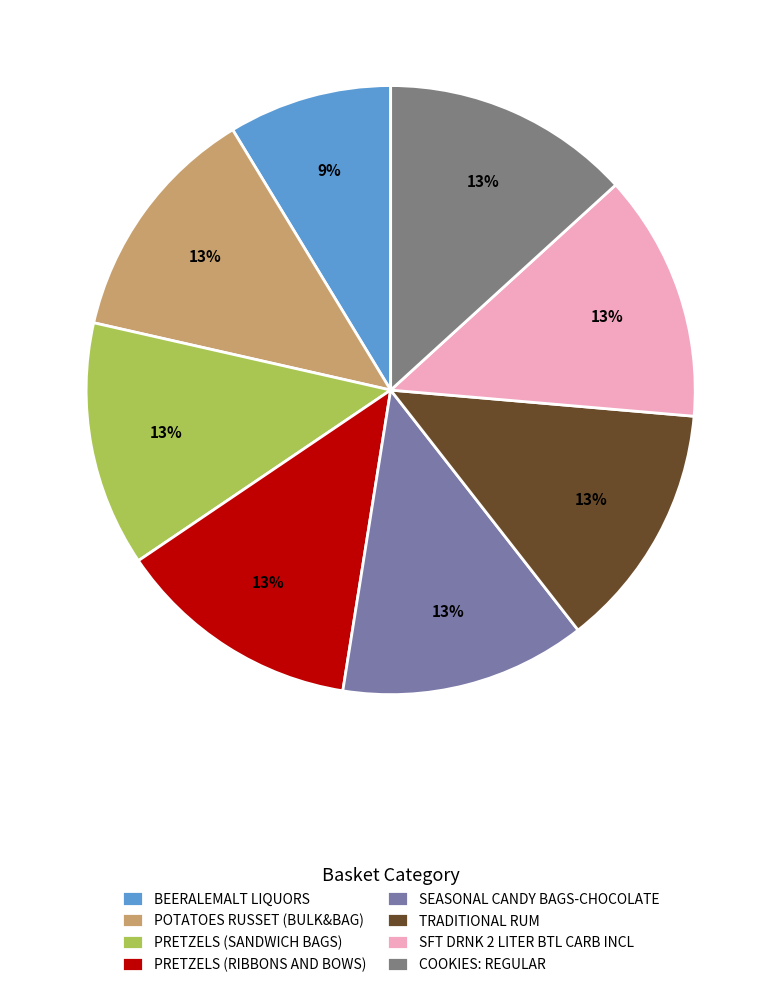

To the nearest percent, what is the combined percentage of POTATOES RUSSET (BULK&BAG) and PRETZELS (SANDWICH BAGS)?

26%